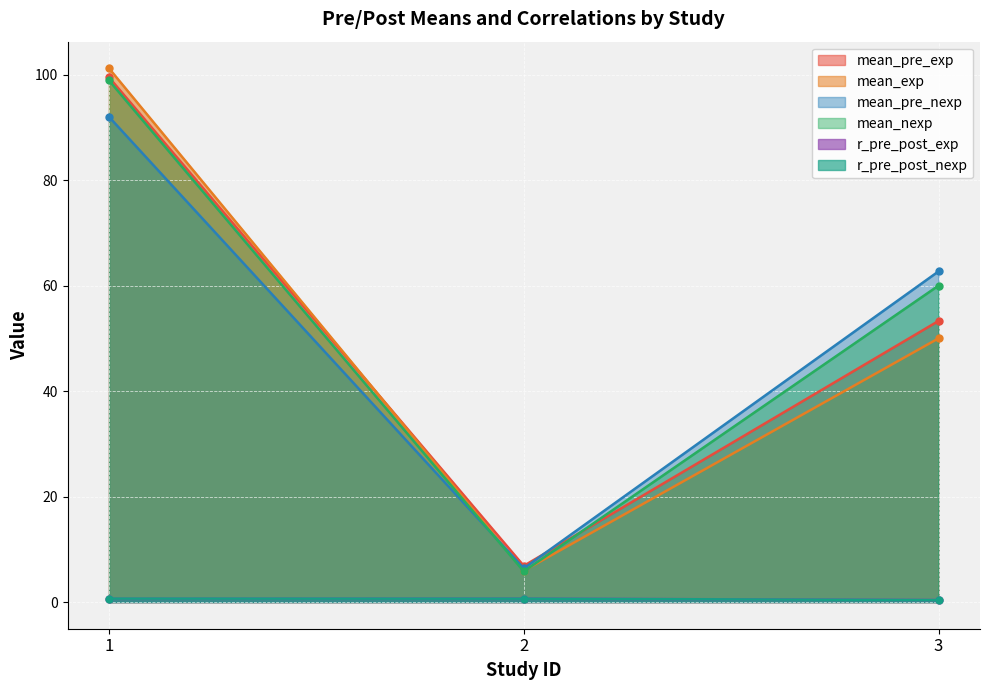

True or false: mean_nexp has a value of 98.9 at 1.

True